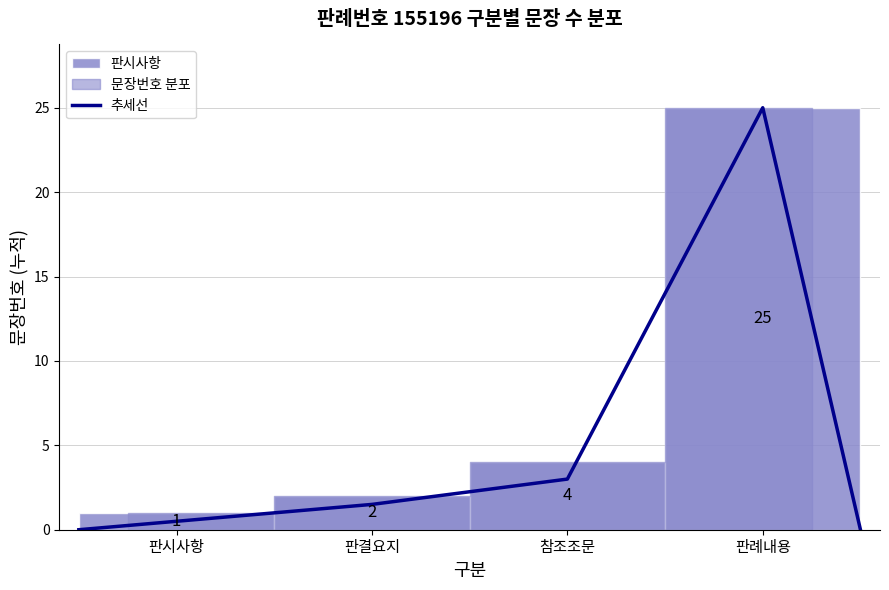

Is it true that 추세선 equals 3.0 at 참조조문?

True